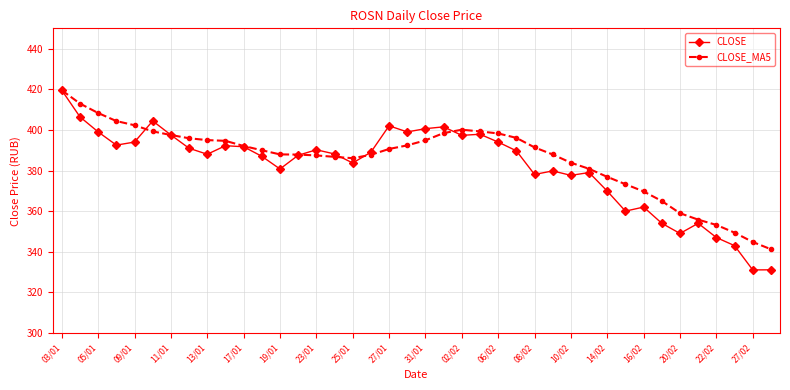

True or false: CLOSE_MA5 has more than 0 interior local peaks.

True